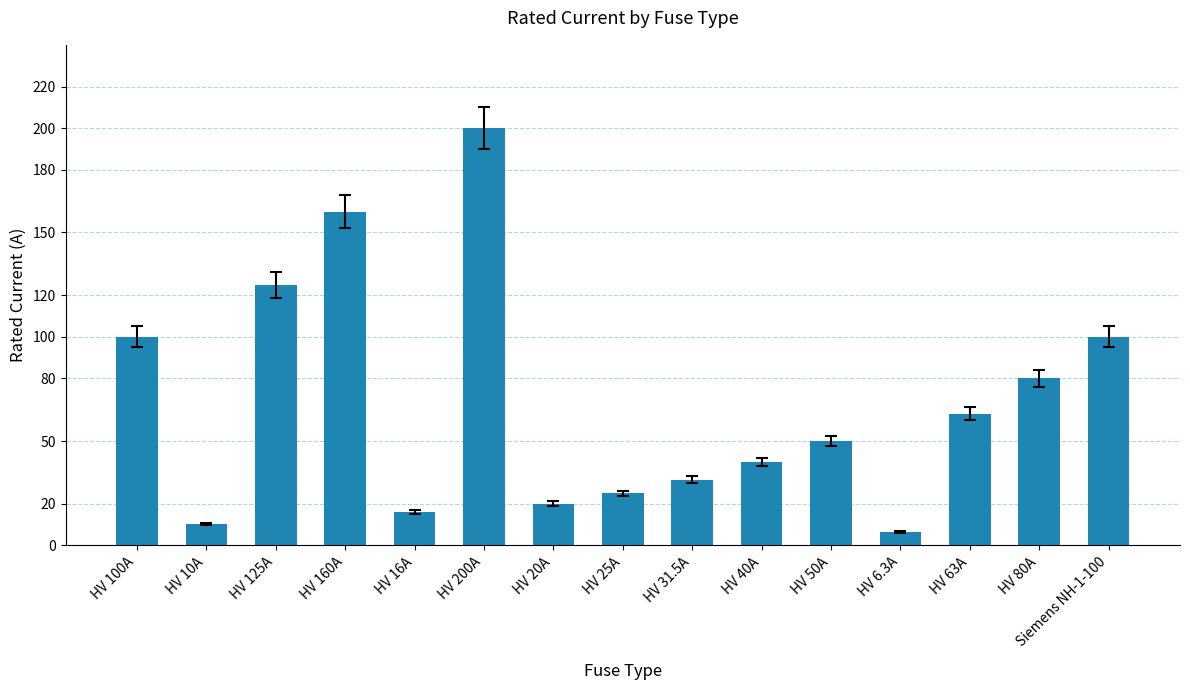

Is it true that the value at HV 63A is 22.6?

False